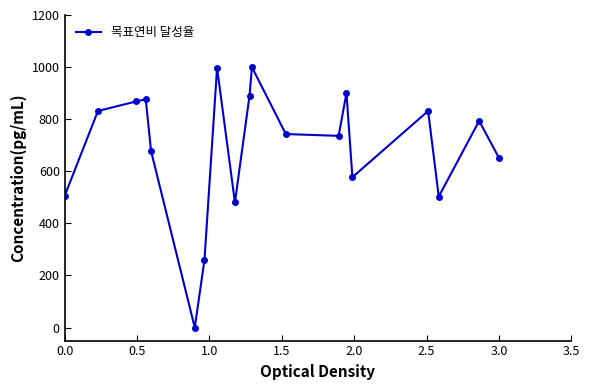

What is the average value?

690.6